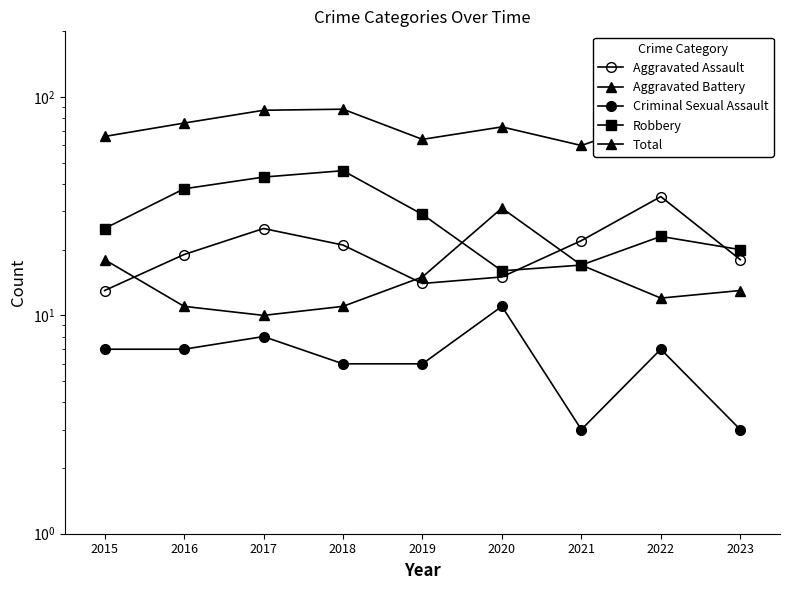

What are all the series names shown in the legend?

Aggravated Assault, Aggravated Battery, Criminal Sexual Assault, Robbery, Total